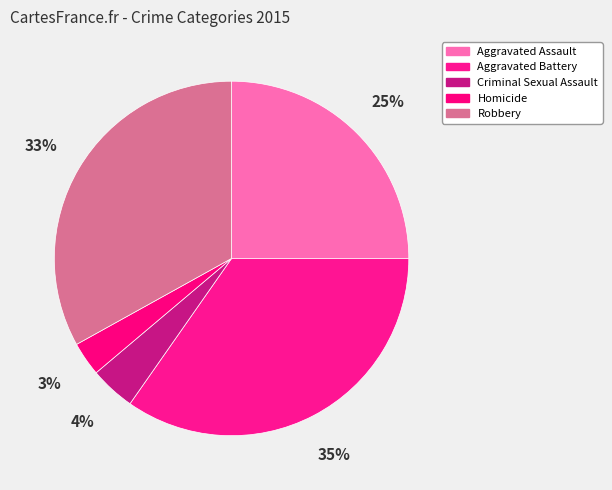

How many slices are in this pie chart?

5